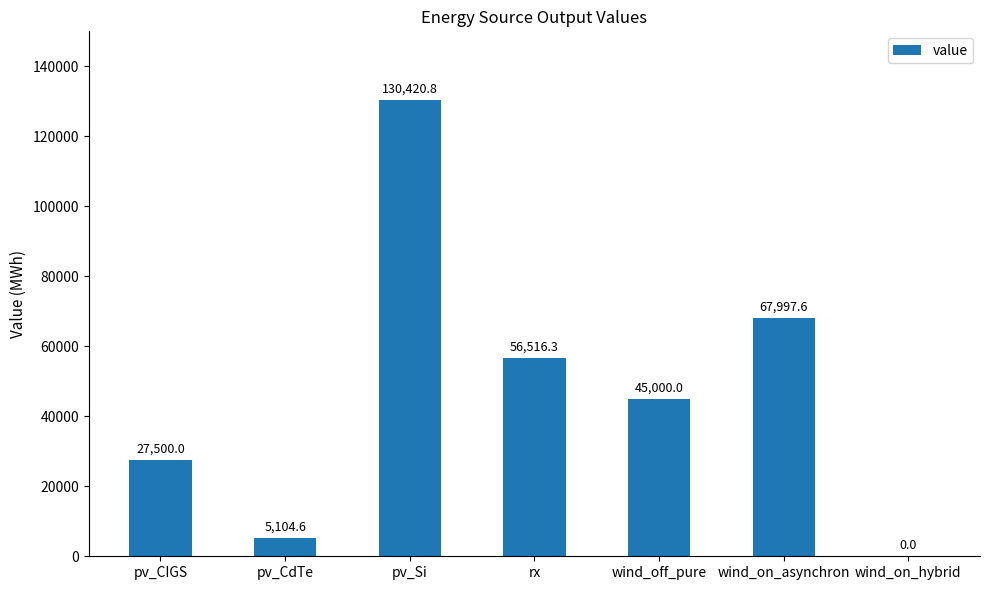

What is the maximum value shown in the chart?

130420.8